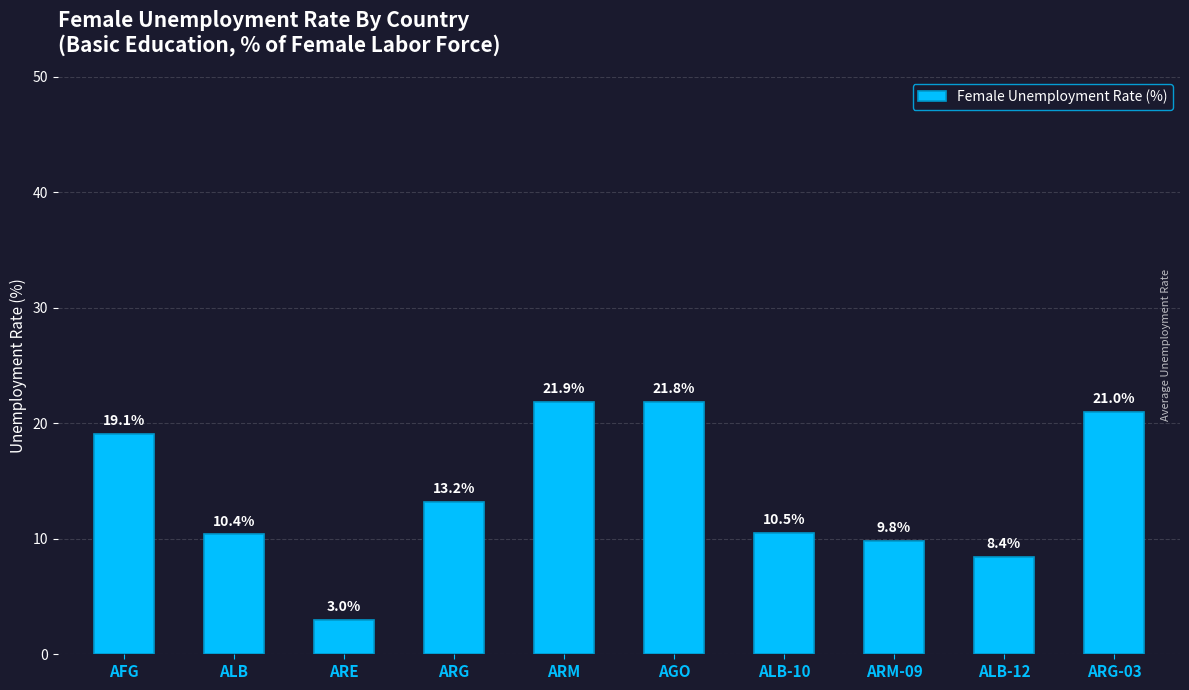

Which label corresponds to the largest value in the chart?

ARM